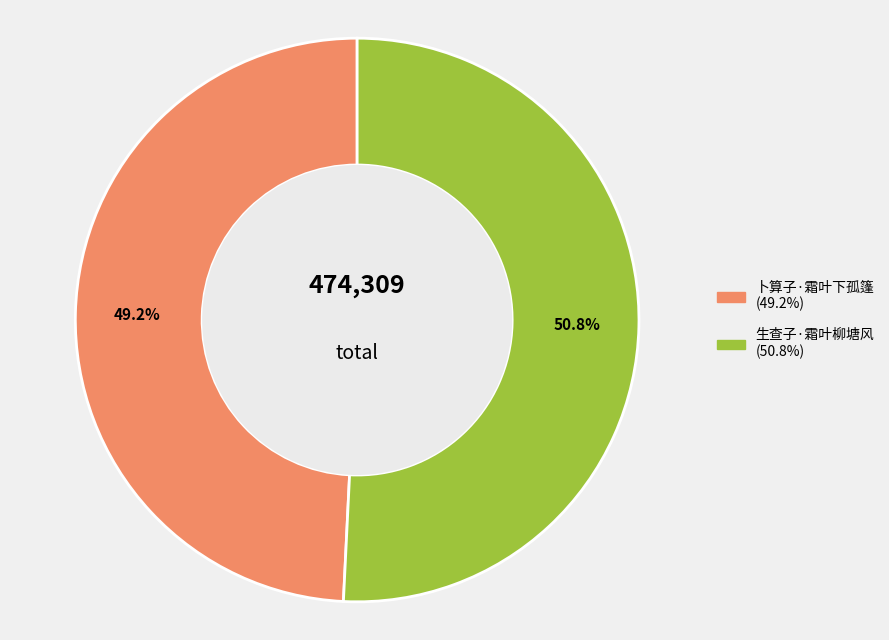

Combined, what portion of the pie is 卜算子·霜叶下孤篷 and 生查子·霜叶柳塘风?

100.0%